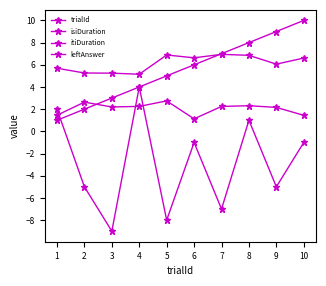

Does the chart display data point markers on the line(s)?

Yes